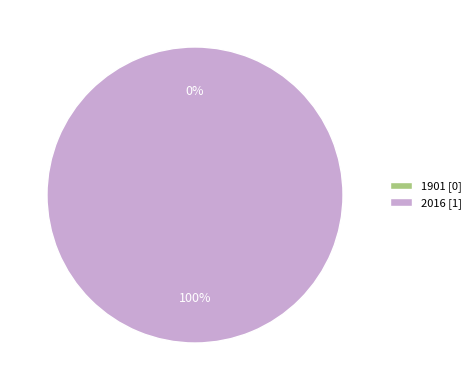

What is the majority slice?

2016